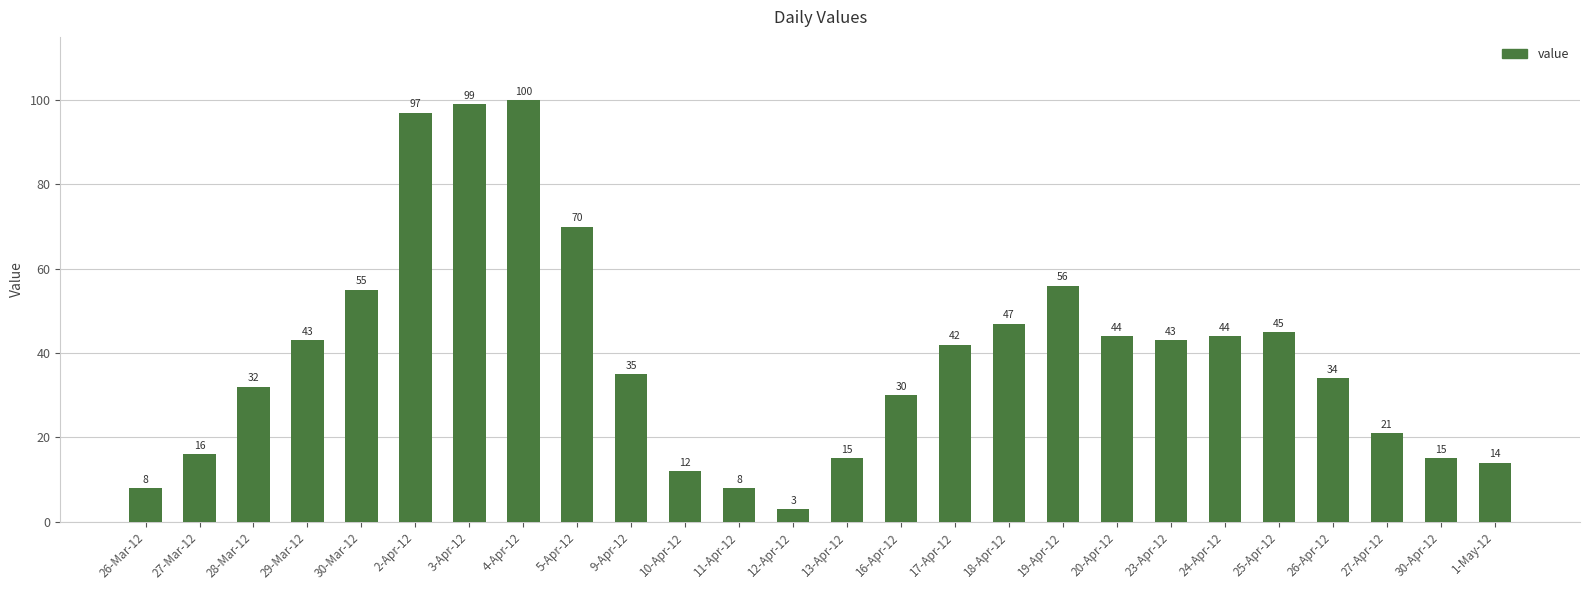

What is the ratio of the value at 27-Mar-12 to the value at 24-Apr-12?

0.4